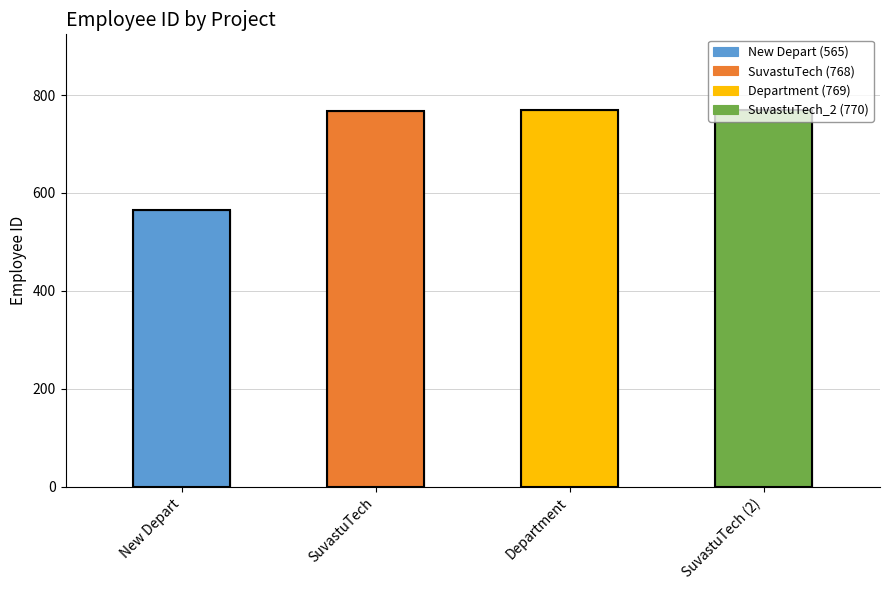

What is the average value?

718